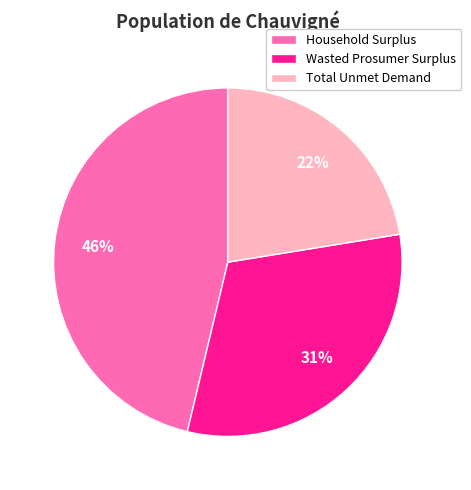

Which category has the biggest portion of the pie?

Household Surplus